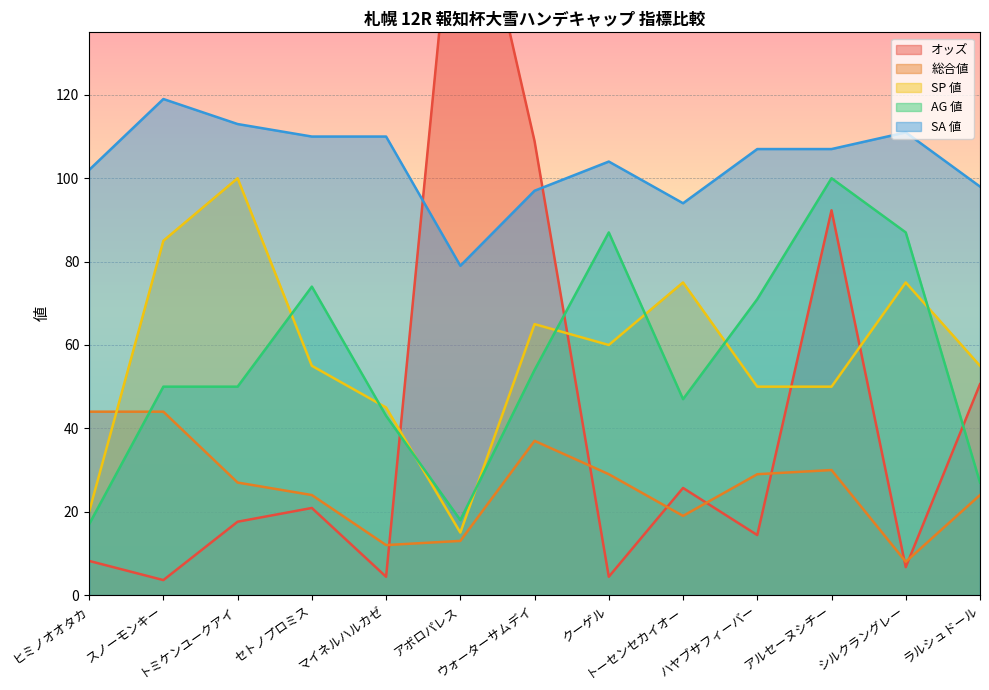

After their last crossing, which series has the higher values: AG 値 or SP 値?

SP 値